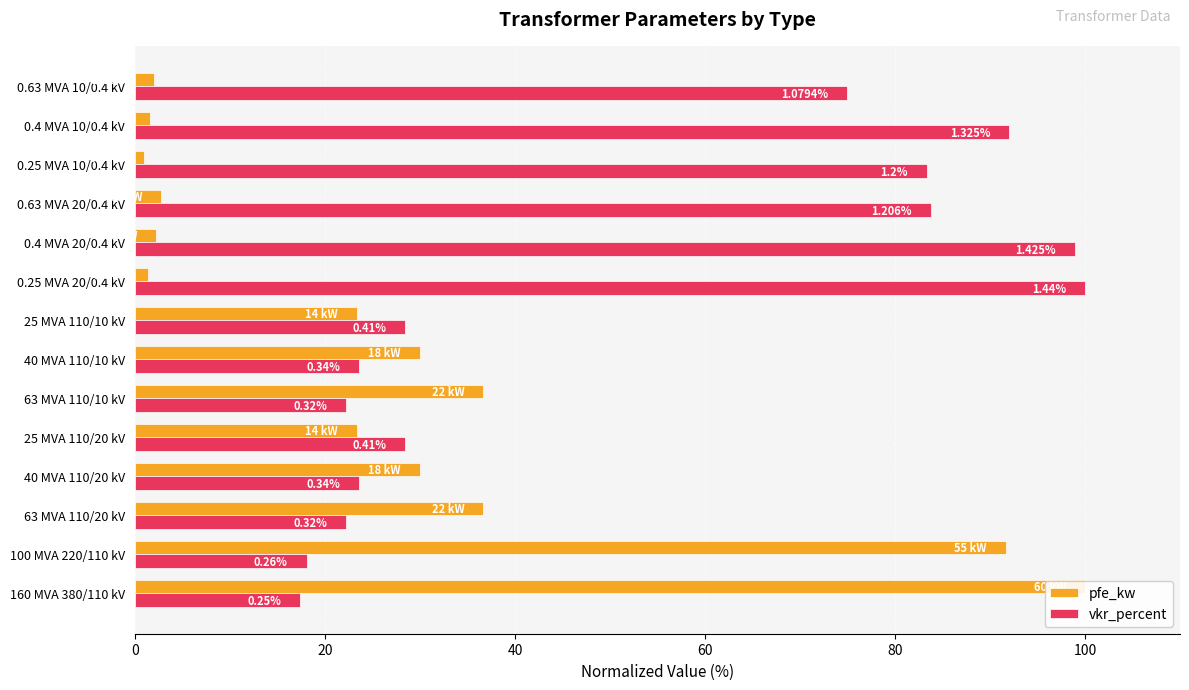

How many values in the pfe_kw series exceed 23?

8